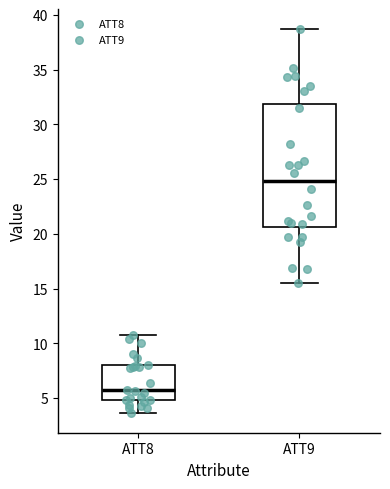

Which box's median line is the highest?

ATT9